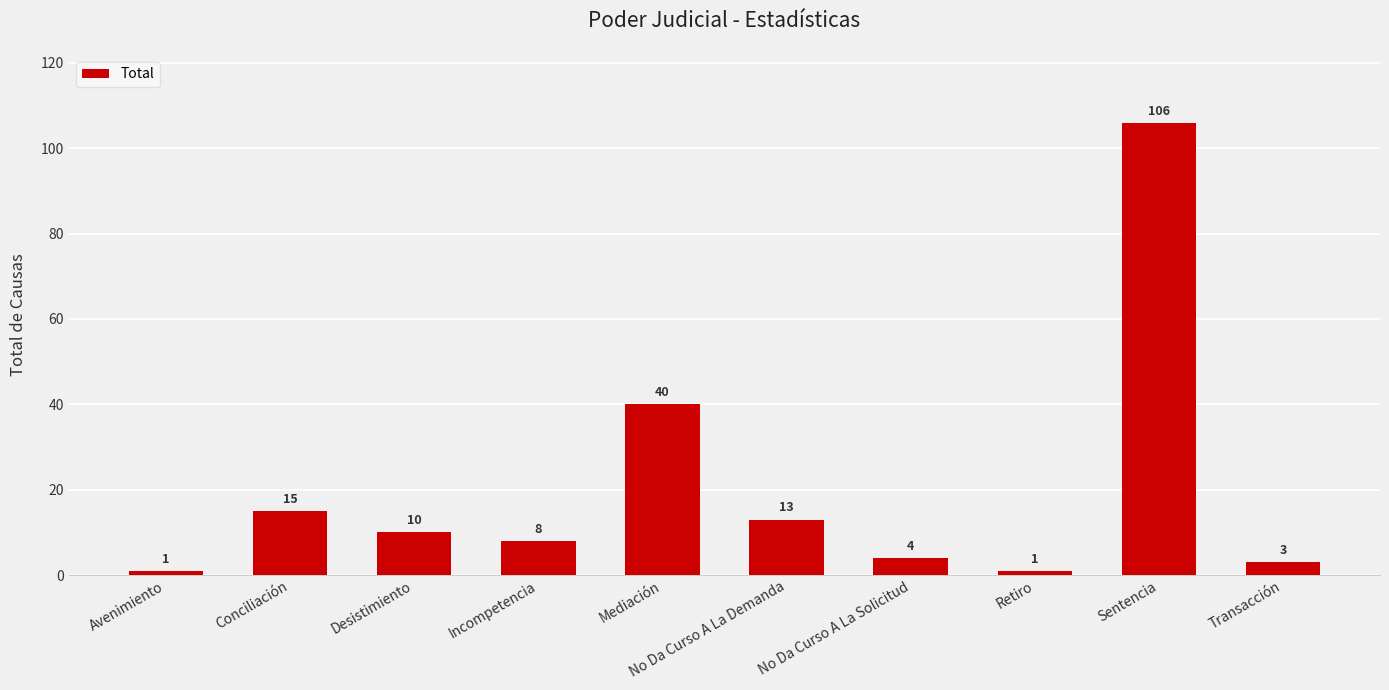

Which label corresponds to the largest value in the chart?

Sentencia